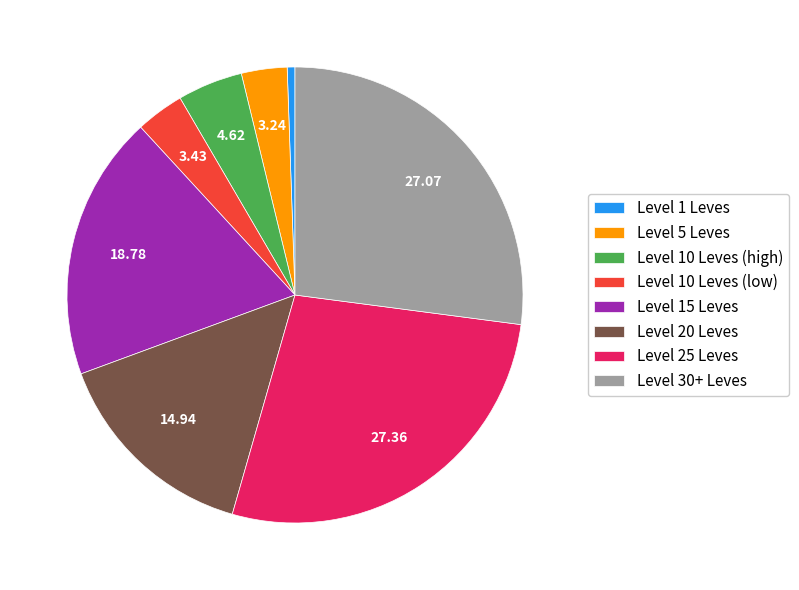

Does any single category account for the majority?

No